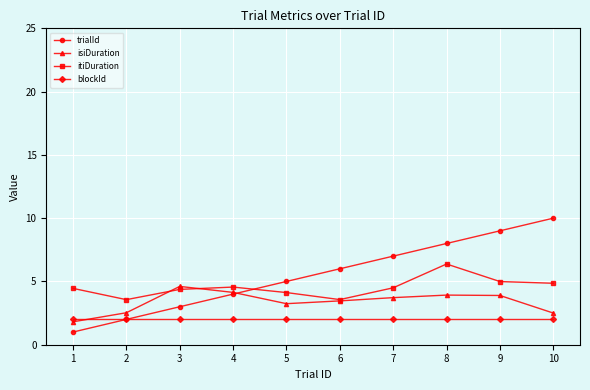

Is the value of itiDuration at 3 greater than the value of isiDuration at 1?

Yes